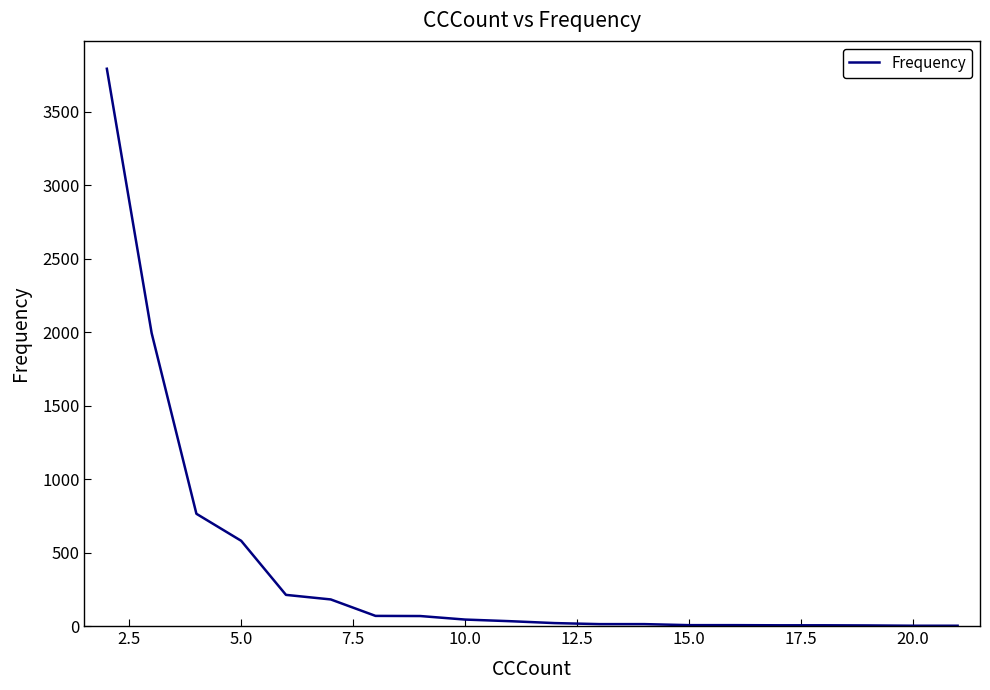

Does the chart display data point markers on the line(s)?

No